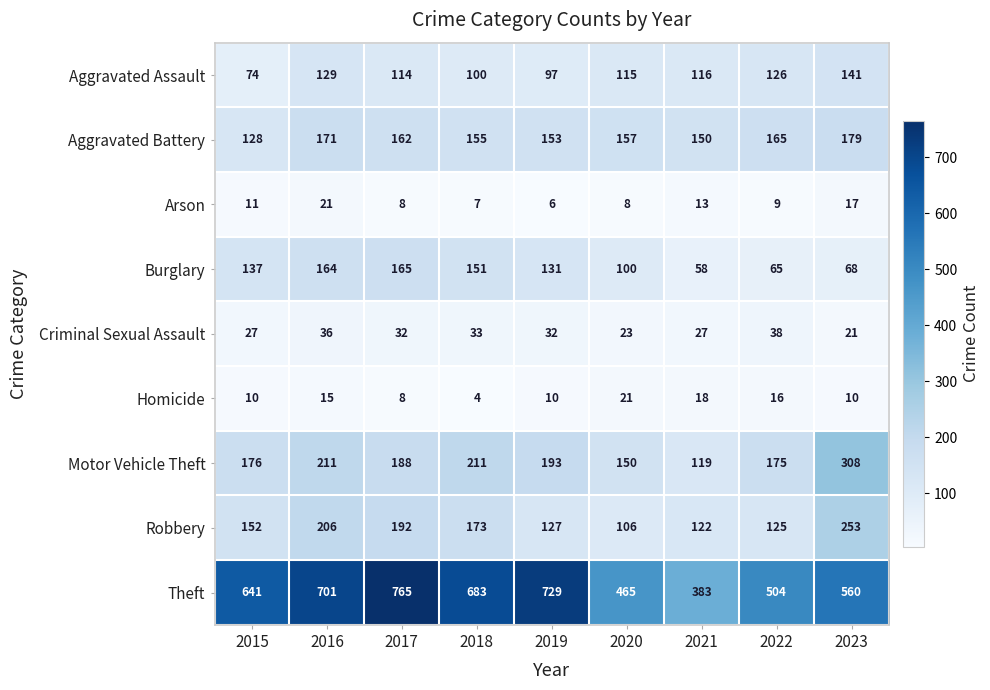

Which series has the largest total across all categories?

Theft